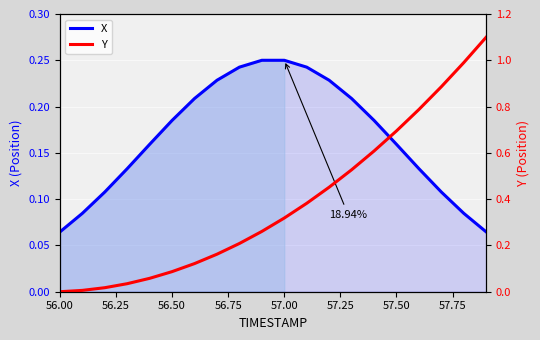

What is the label of the 2nd point from the left?

56.25